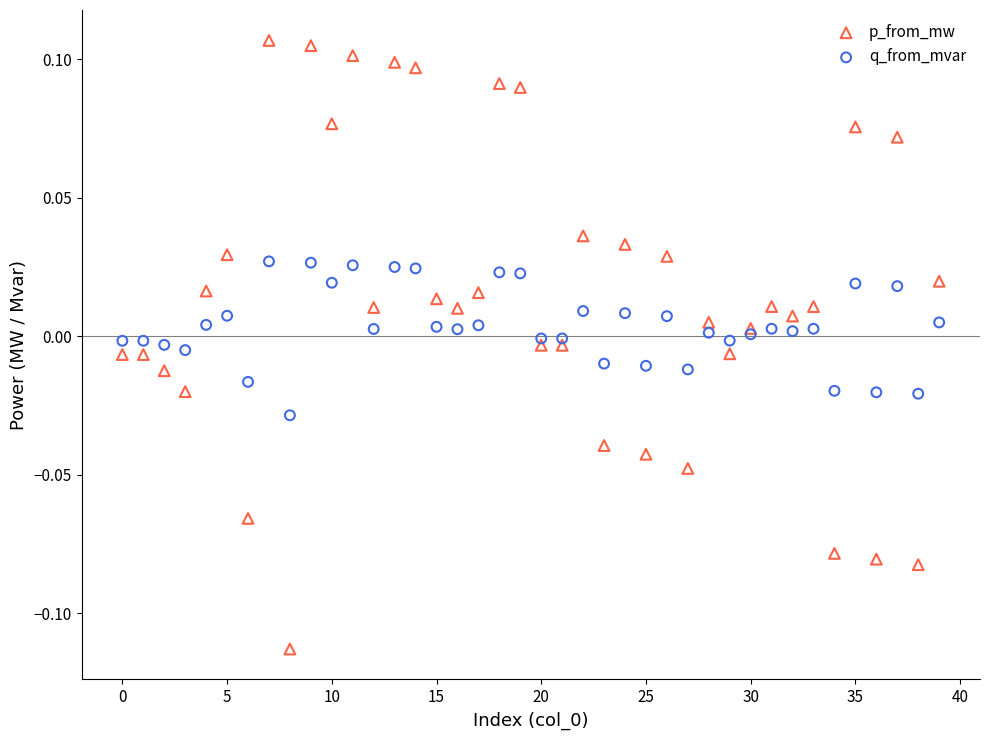

Which series has the widest spread of Y values?

p_from_mw